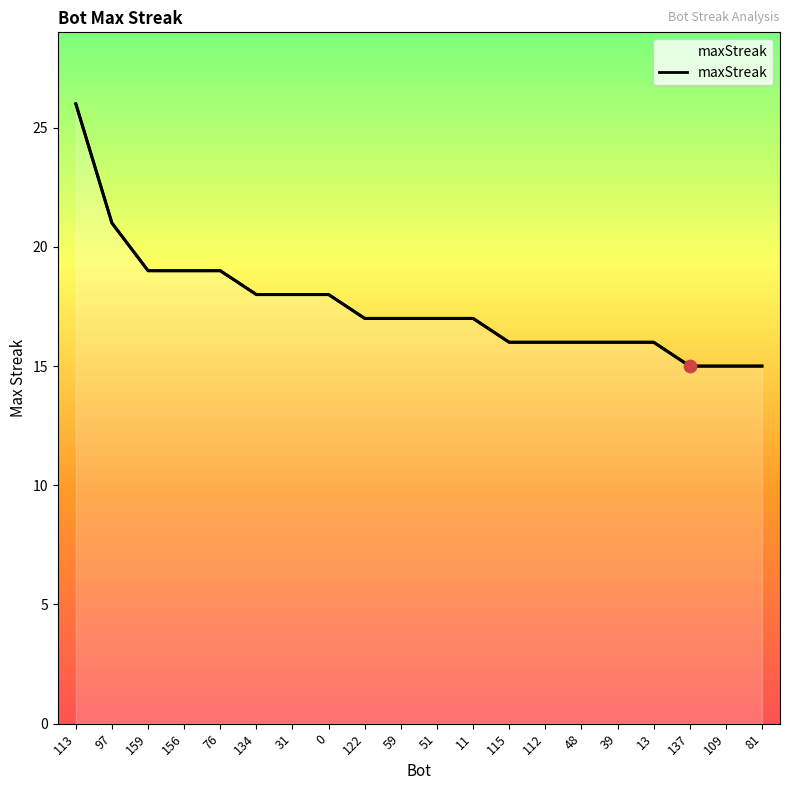

What is the change in value from 97 to 156?

-2